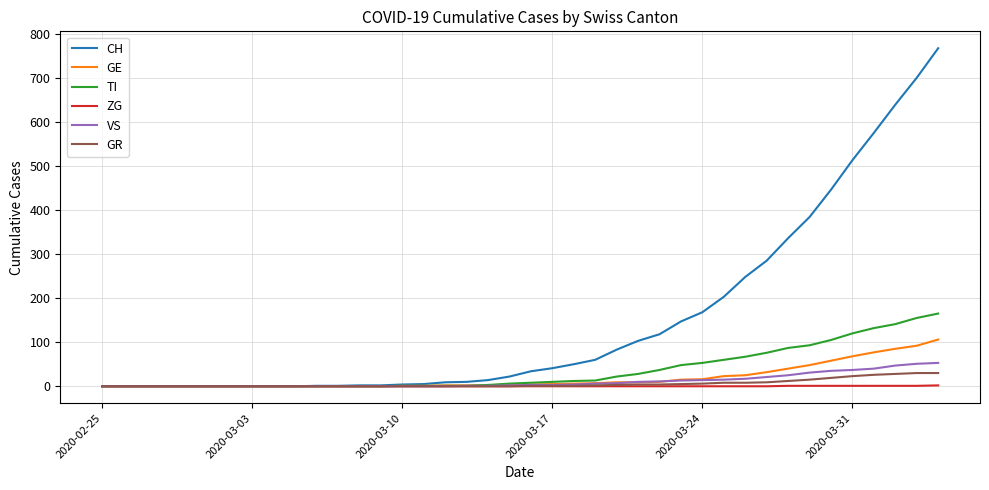

Which series has the largest range (max minus min)?

CH